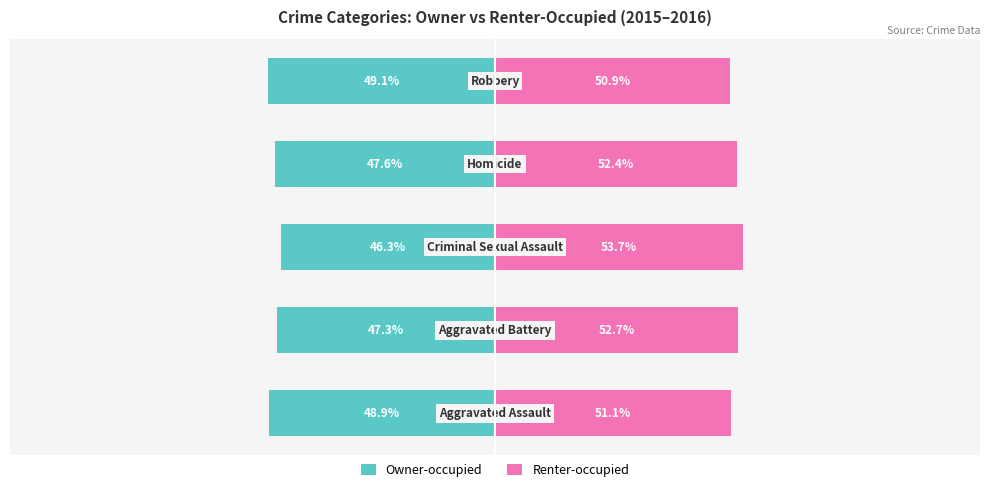

How many bars are there in total?

10